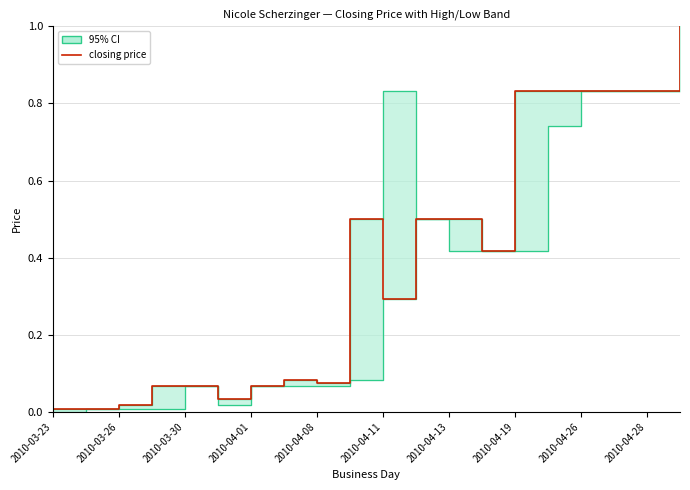

True or false: there are more than 1 points higher than both neighbors.

True